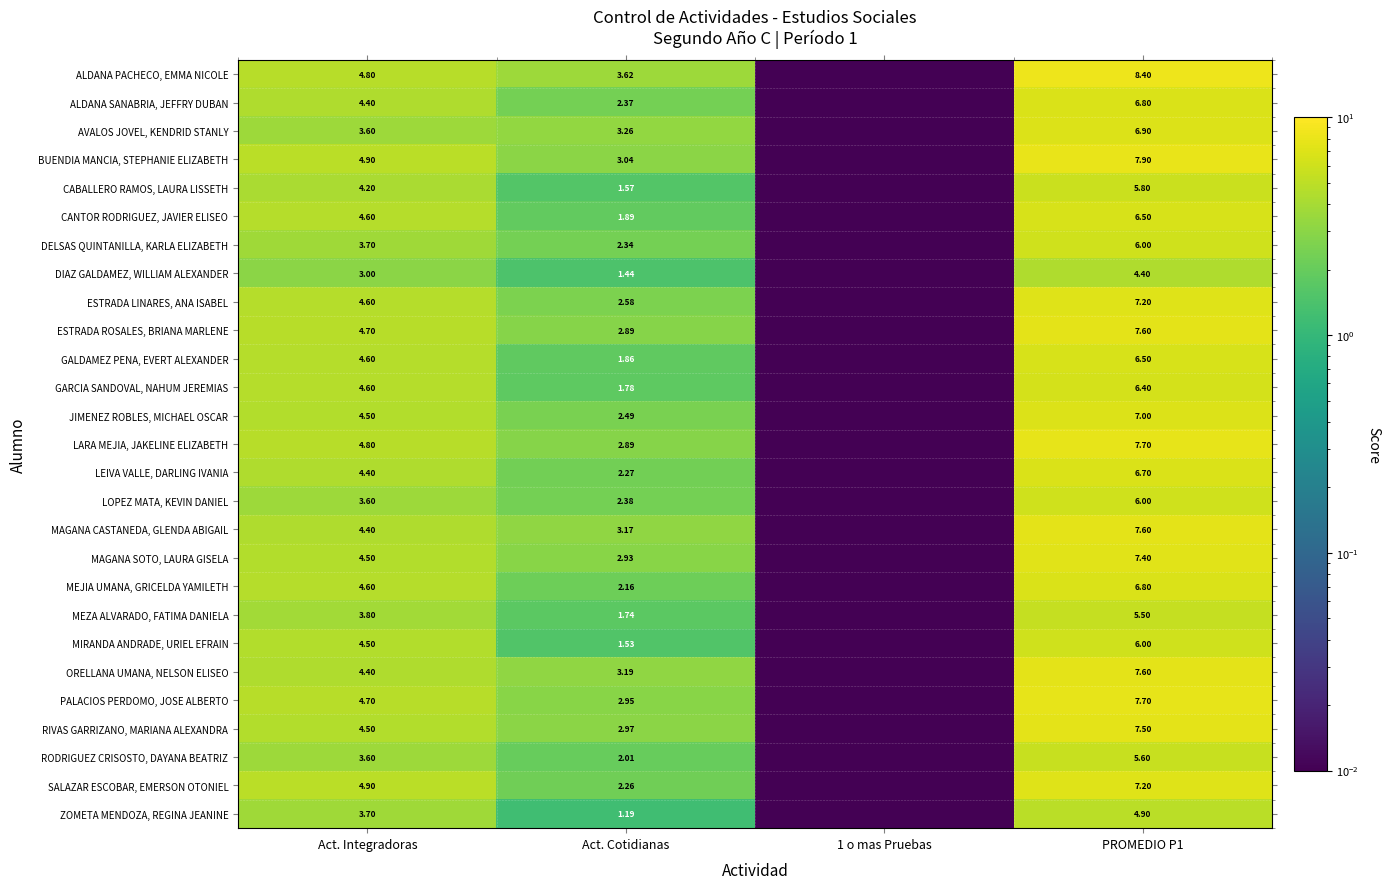

Between Act. Integradoras and PROMEDIO P1, which series saw the biggest shift?

ALDANA PACHECO, EMMA NICOLE